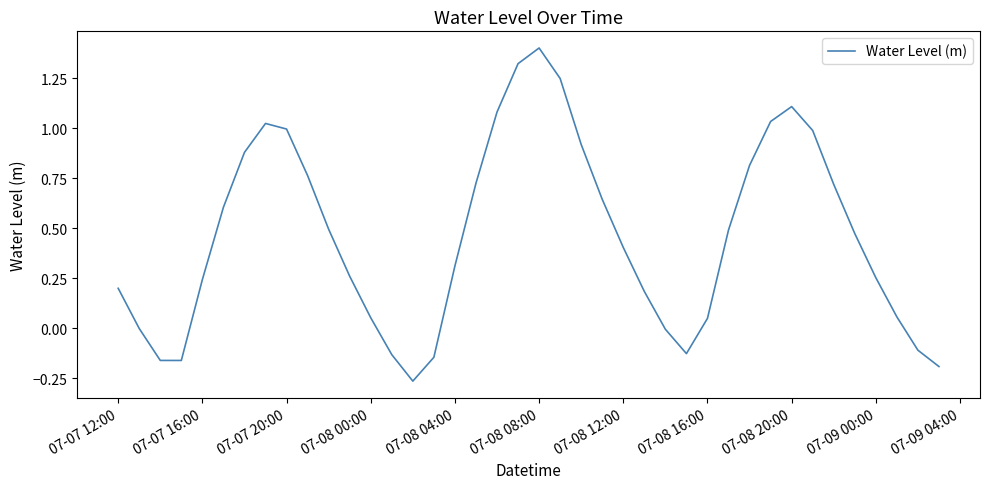

What is the difference between the maximum and minimum values?

1.7